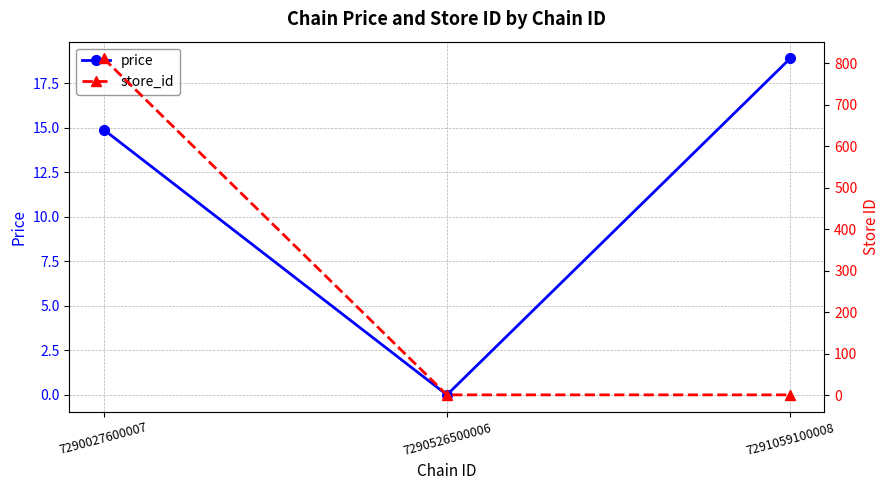

What are all the series names shown in the legend?

price, store_id